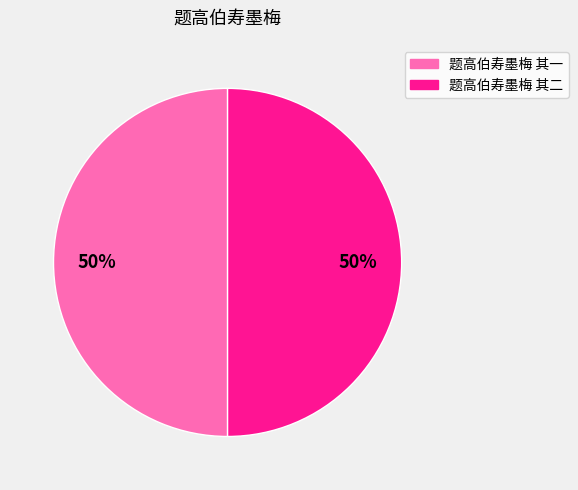

True or false: 题高伯寿墨梅 其二 accounts for 43% of the total.

False